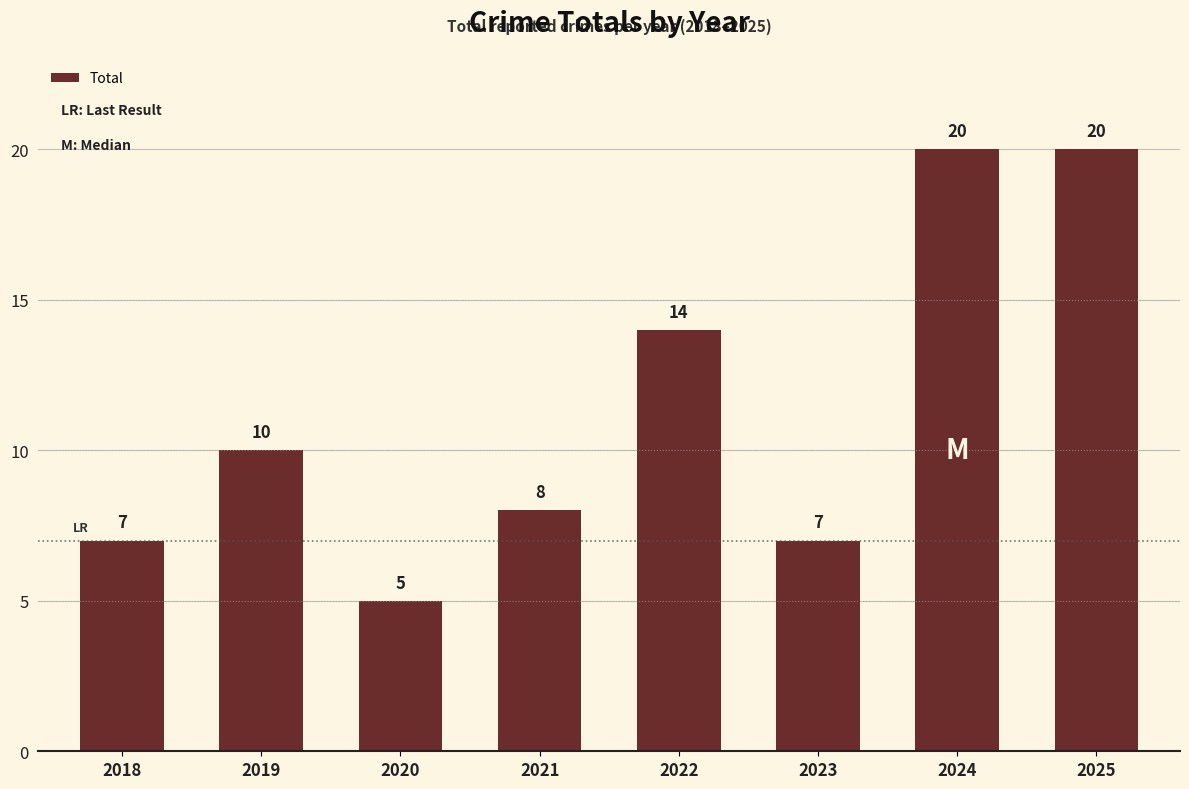

What is the difference between the maximum and second lowest values?

13